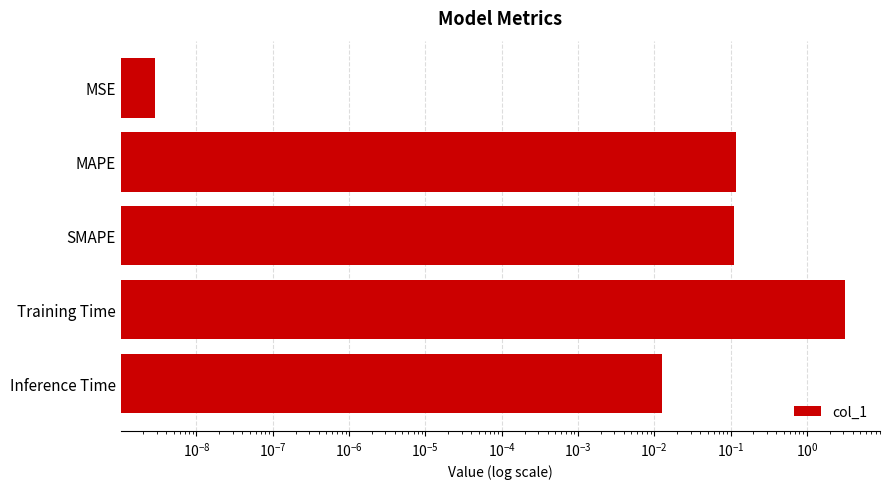

Are the bars grouped side by side (vs. stacked)?

No